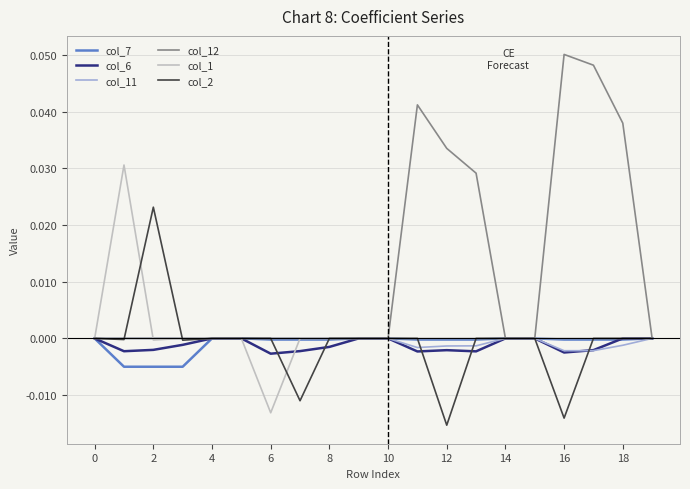

Which series has the largest total across all categories?

col_12